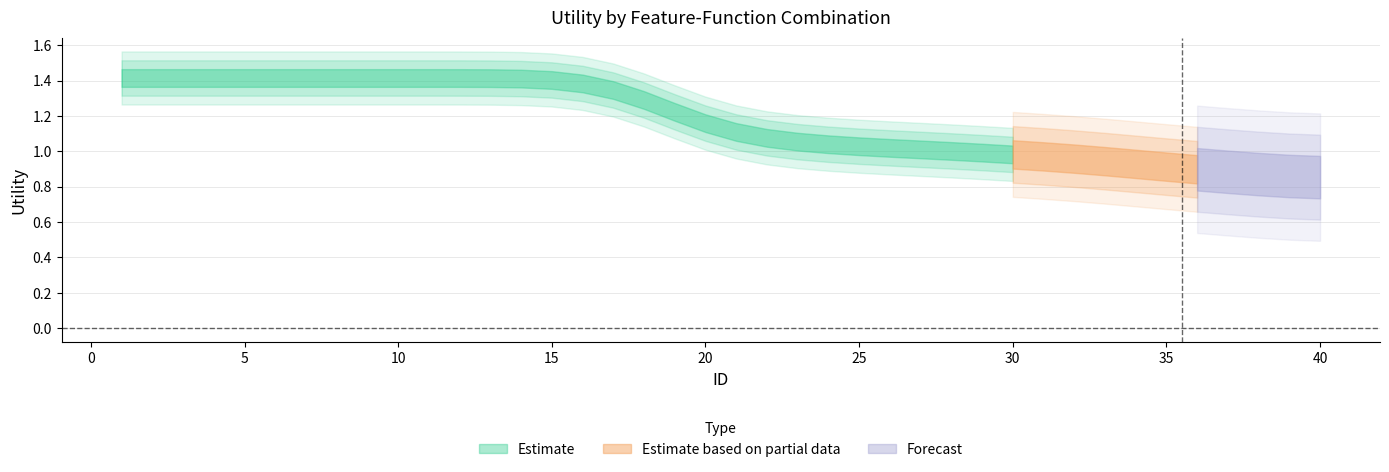

Which series changed the most between 20 and 21?

Estimate